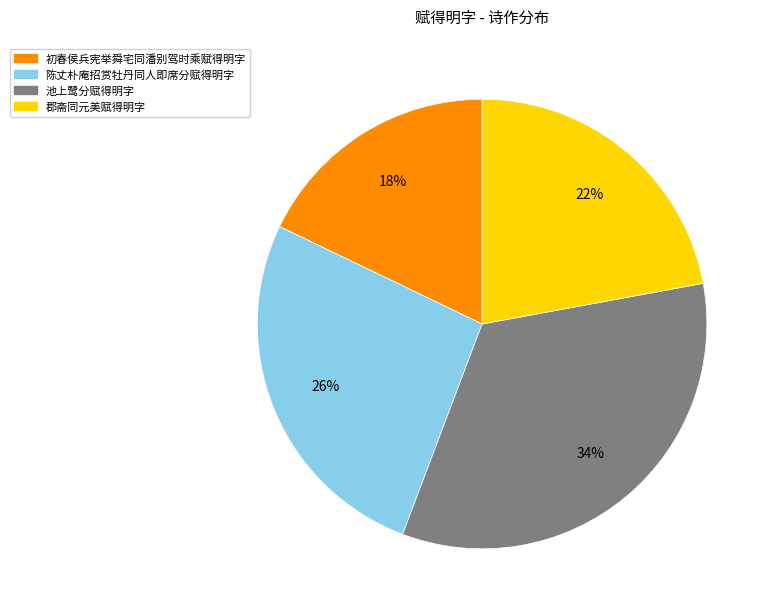

To the nearest percent, what percentage of the pie is 初春侯兵宪举舜宅同潘别驾时乘赋得明字?

18%